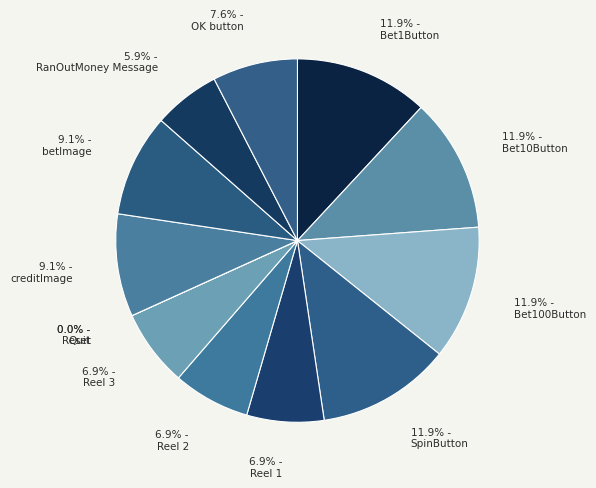

The Reset slice represents 0% of the pie. True or false?

True